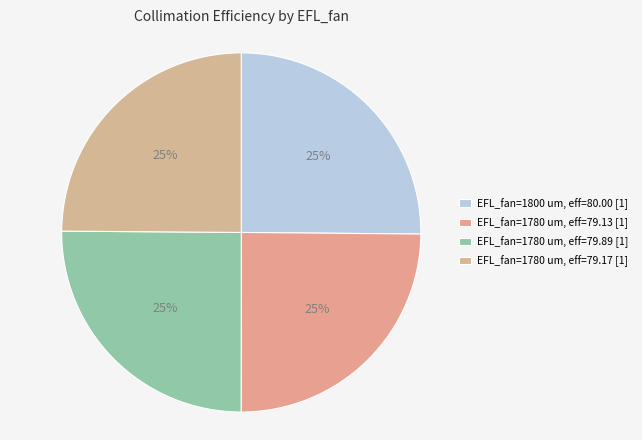

Count the number of slices in the pie.

4